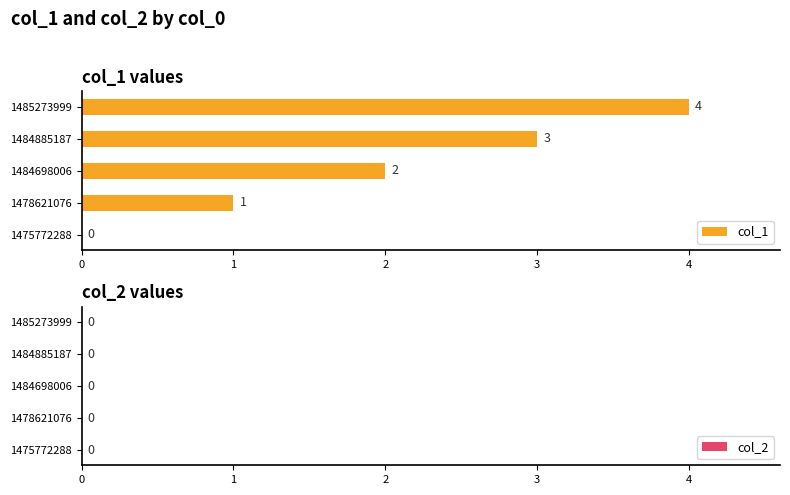

Which label corresponds to the largest value in the chart?

1485273999